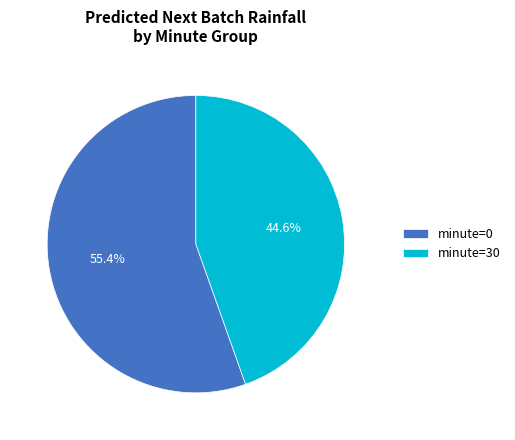

Which has a higher value, minute=0 or minute=30?

minute=0